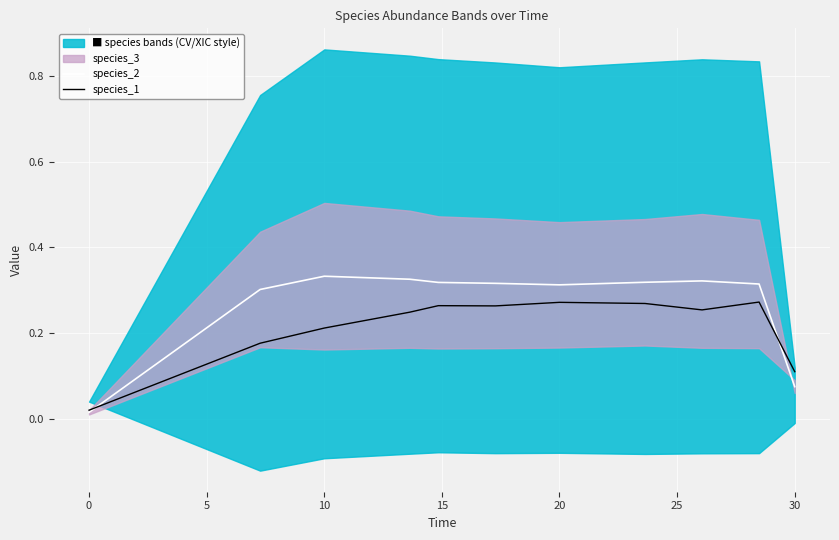

The species_2 series shows 0.1 at 20. True or false?

False